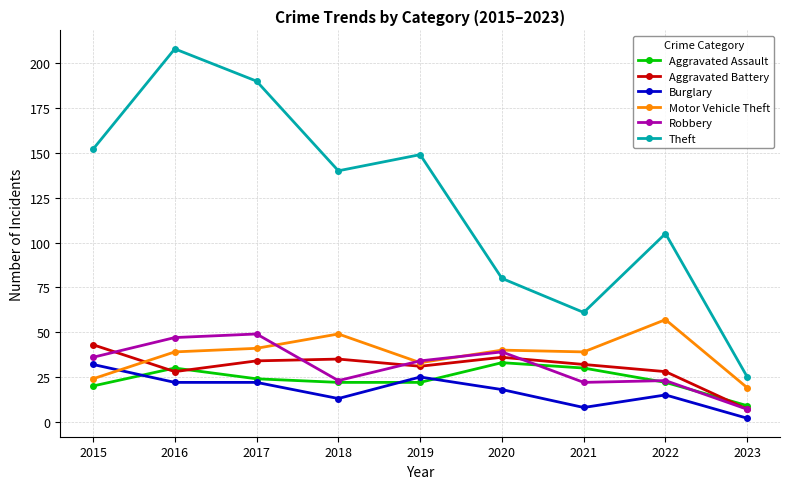

What is the value of the Motor Vehicle Theft point at the 1st from the left?

24